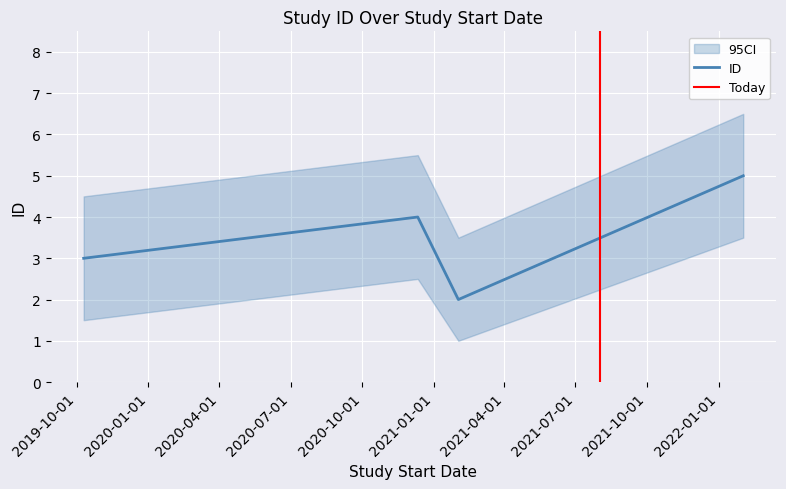

What is the maximum value for ID?

5